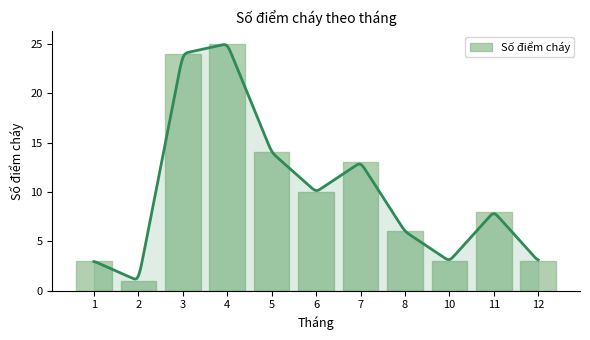

True or false: the data shows 4 at 12.

False